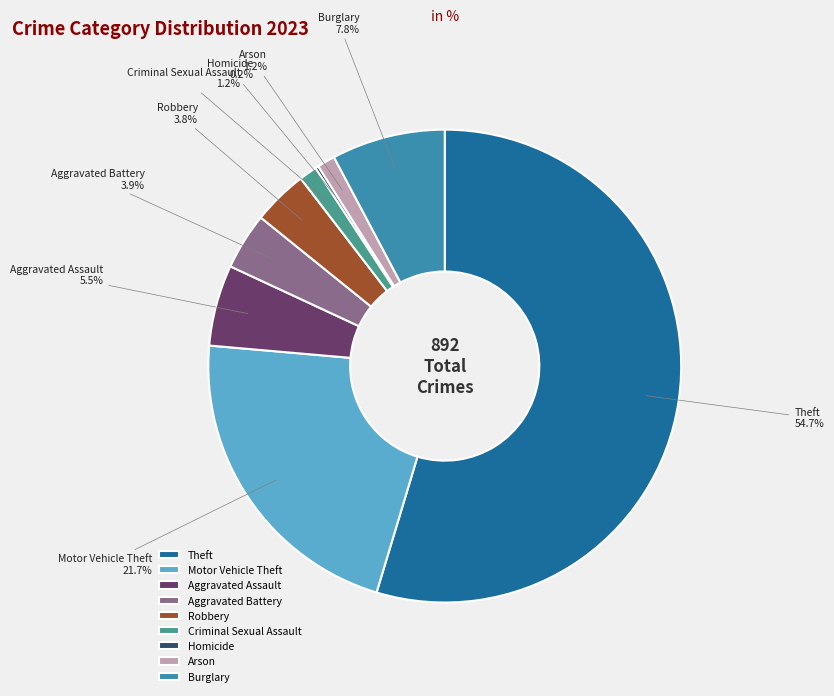

To the nearest percent, what is the average slice percentage?

11%